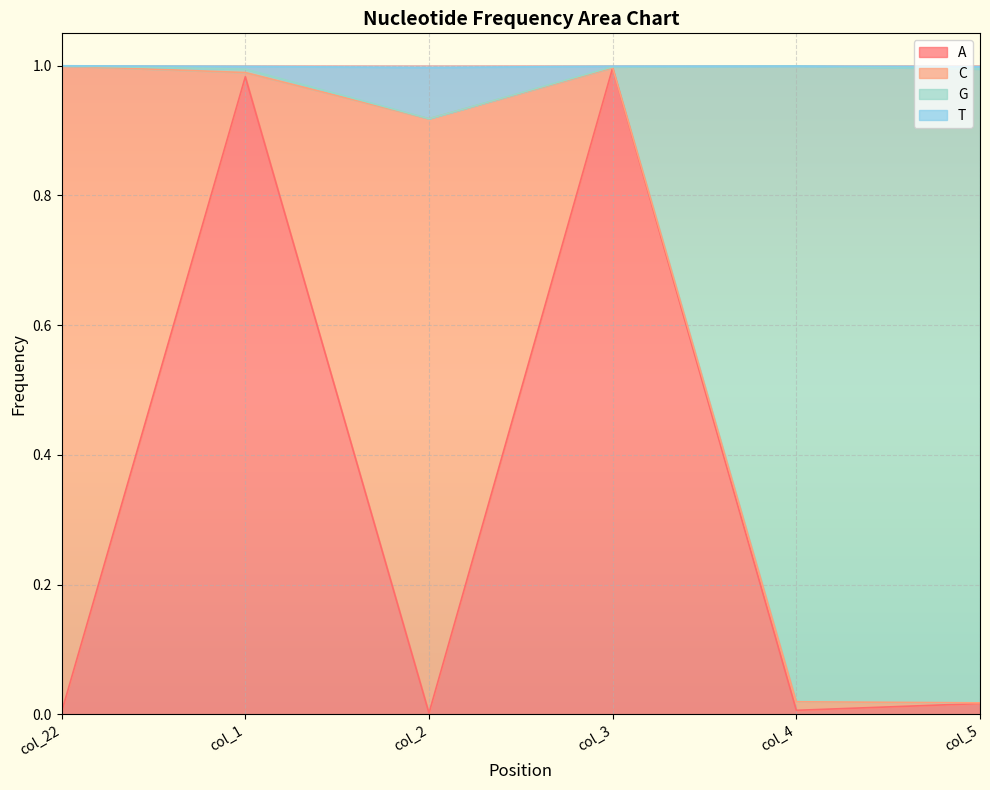

What are all the series names shown in the legend?

A, C, G, T